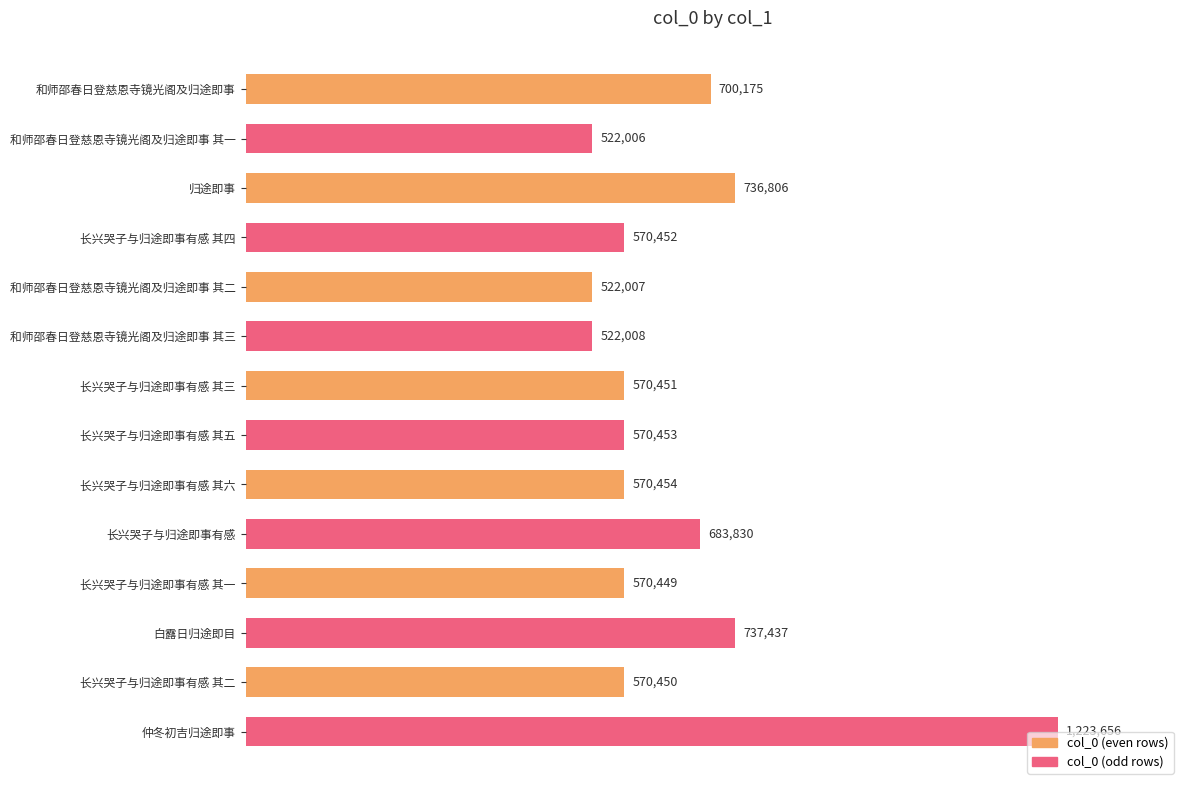

Are the bars horizontal?

Yes